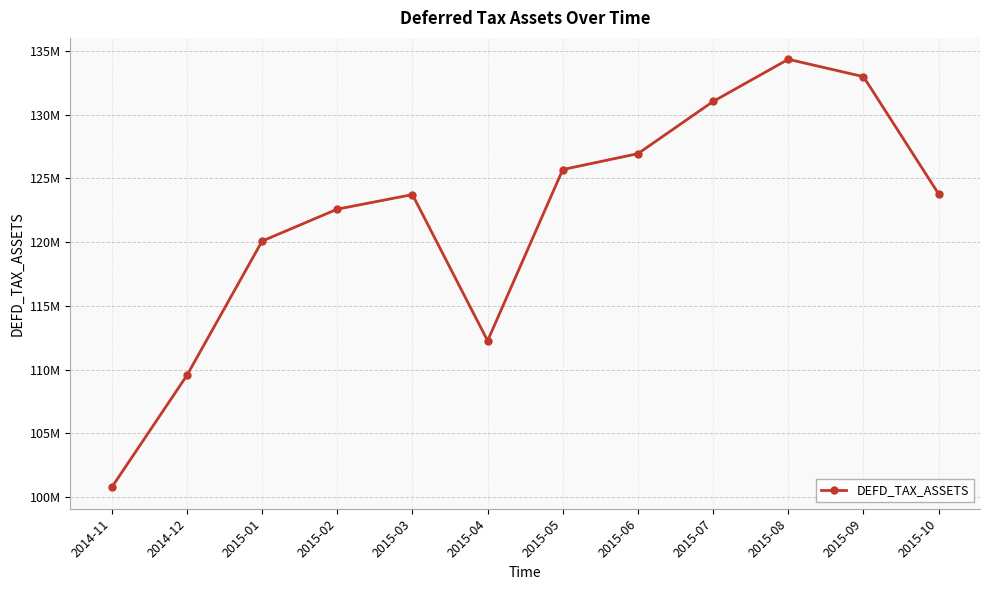

What is the difference between the maximum and minimum values?

33571761